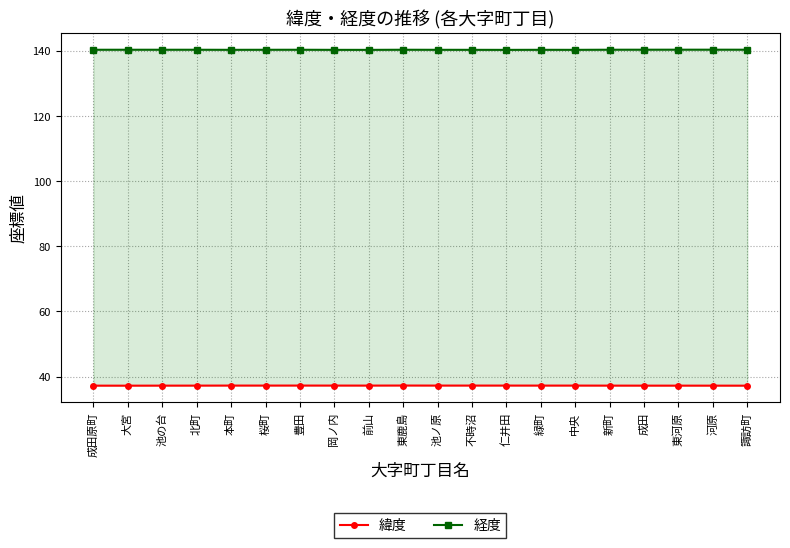

True or false: 経度 has a value of 140.4 at 東鹿島.

True